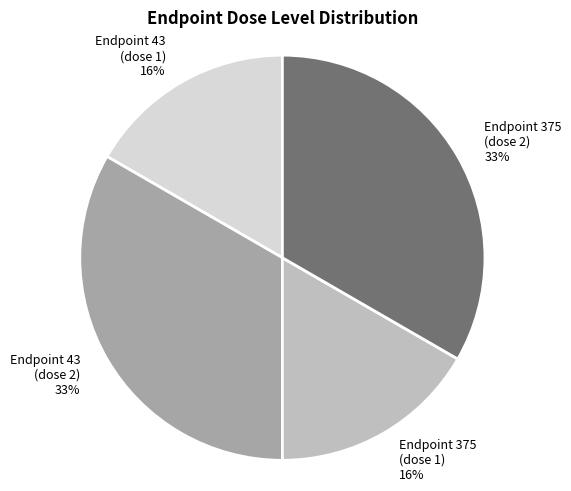

Combined, do 43 (dose 0) and 43 (dose 1) account for over 50%?

No